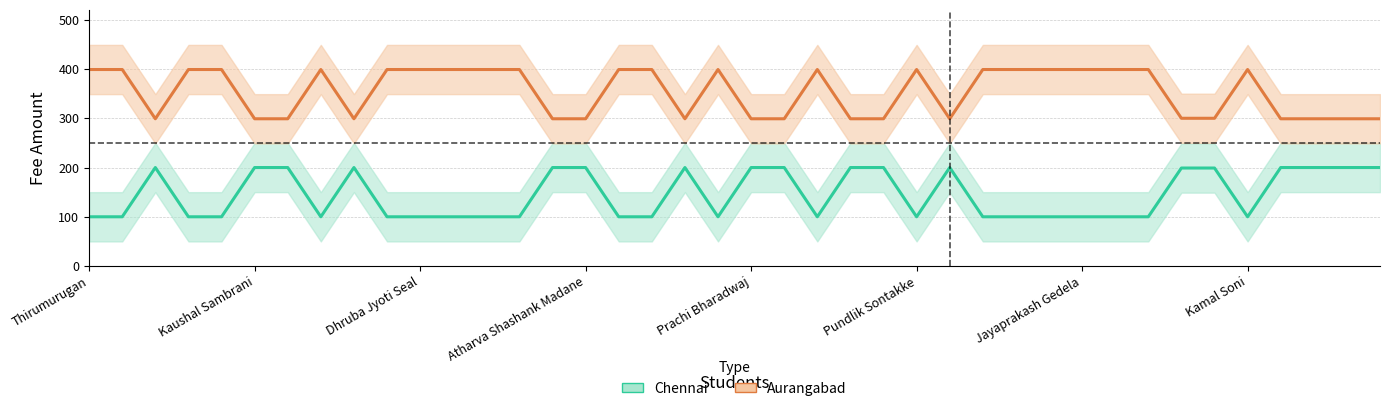

What value does the Aurangabad series have at Ruthwick Masidkar, to the nearest 50?

400